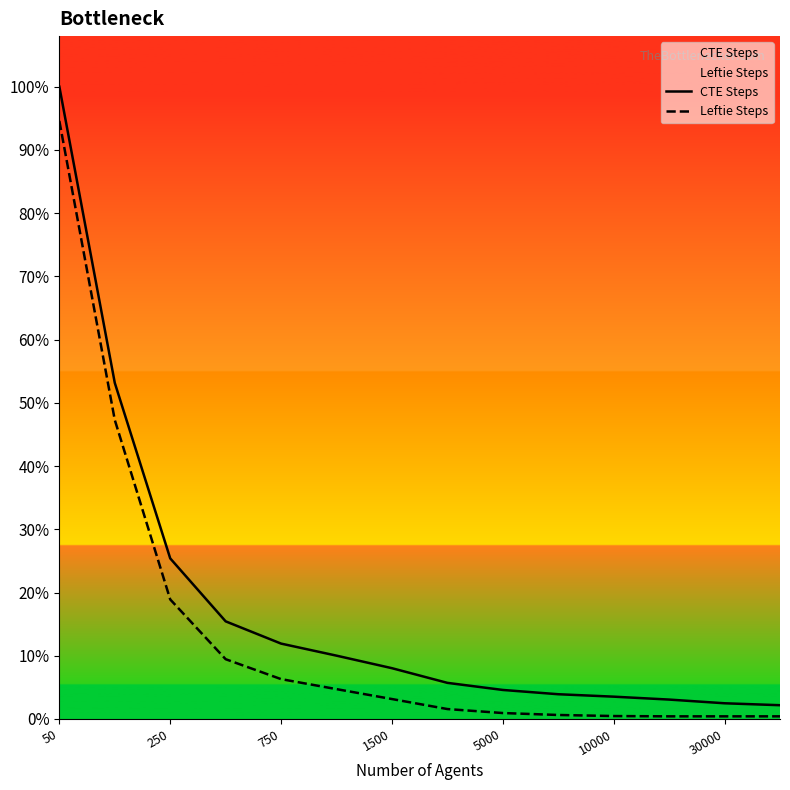

Rank the series by their average value, from lowest to highest.

Leftie Steps, CTE Steps